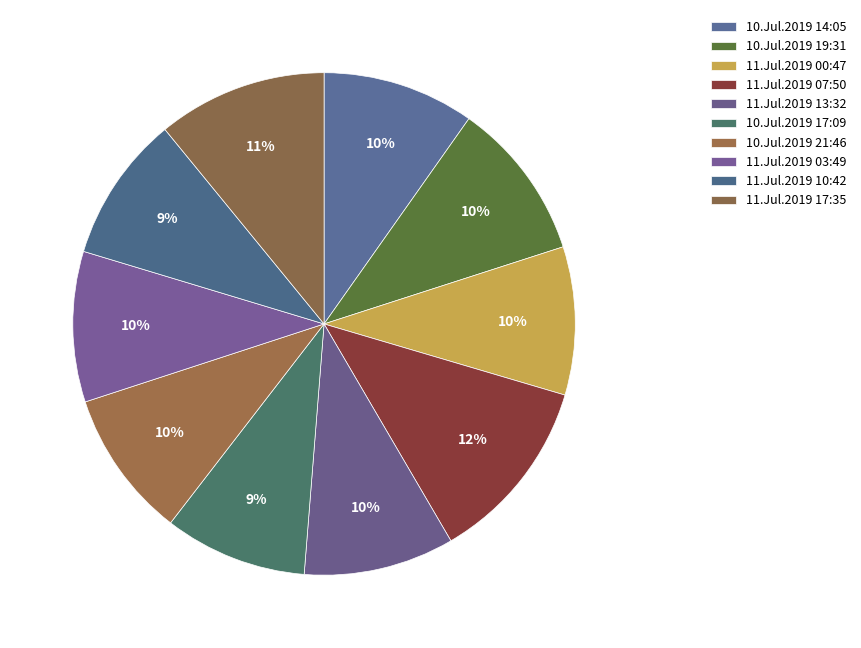

True or false: 11.Jul.2019 10:42 accounts for 1% of the total.

False